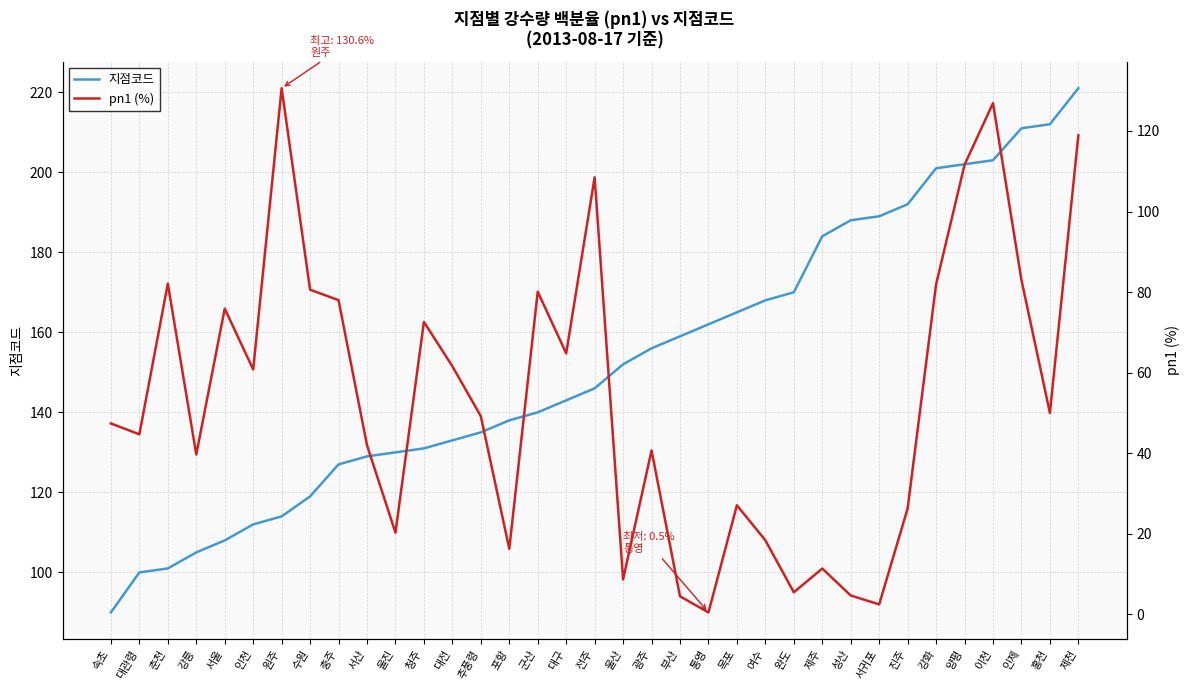

Read the 지점코드 value at 강릉.

105